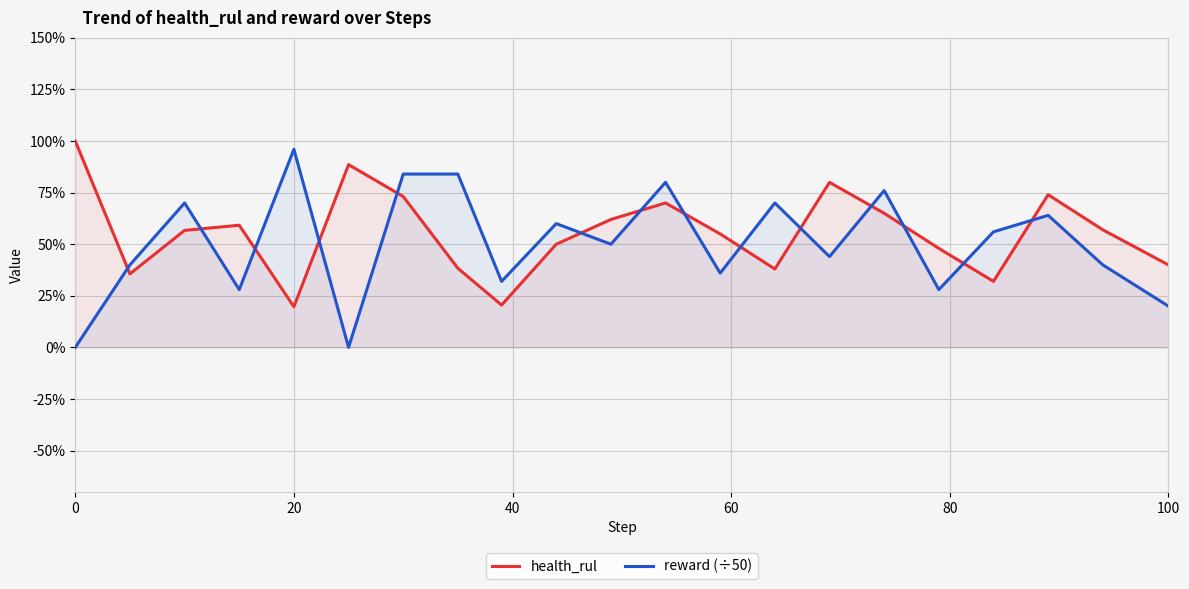

List the series in order of their peak value, highest first.

health_rul, reward (÷50)